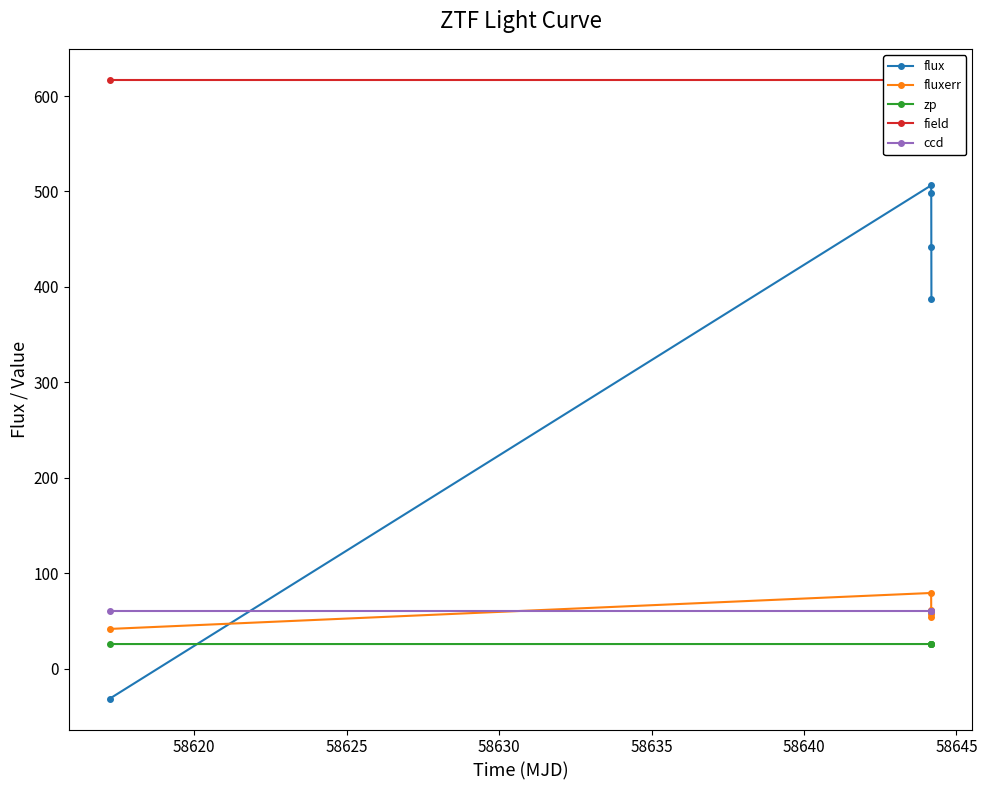

True or false: ccd and zp cross at least once.

False